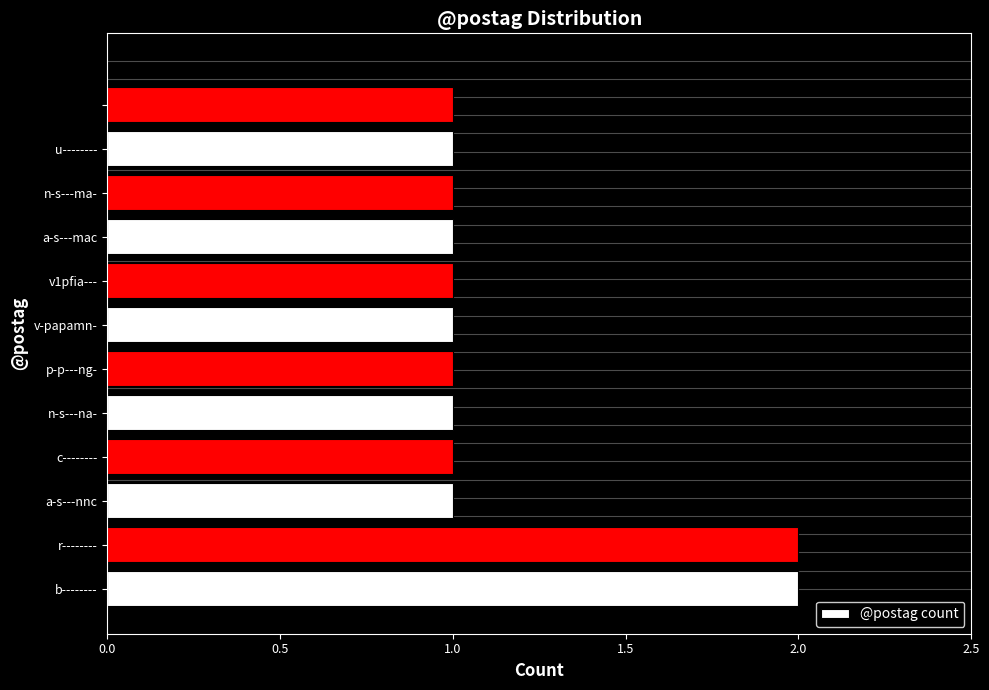

What is the sum of all values?

14